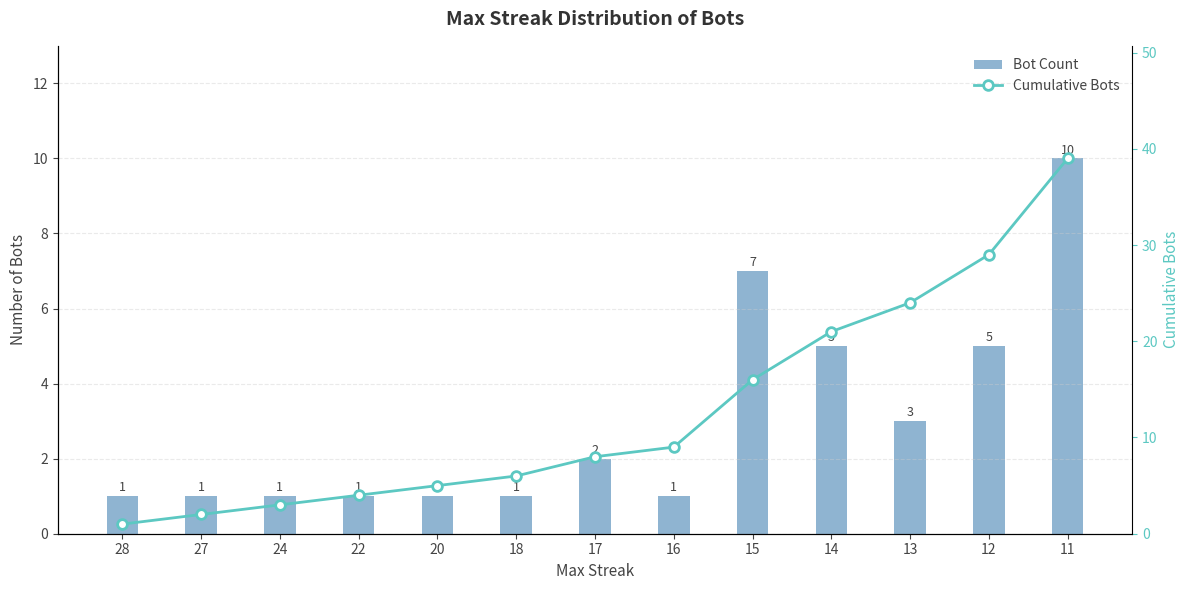

What is the difference between the maximum and minimum values in the Cumulative Bots series?

38